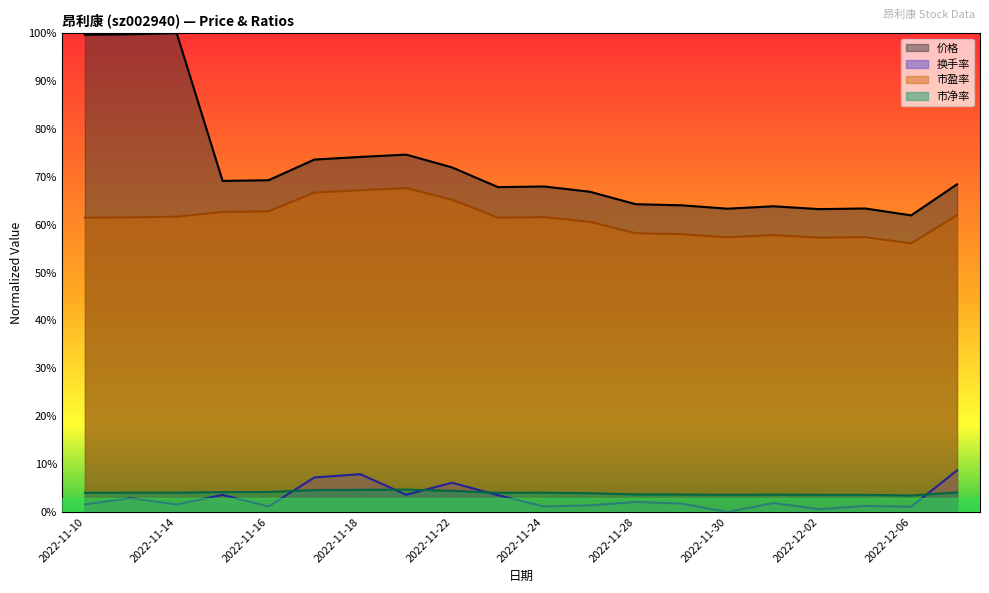

Where does the 价格 series first go above 68?

2022-11-10